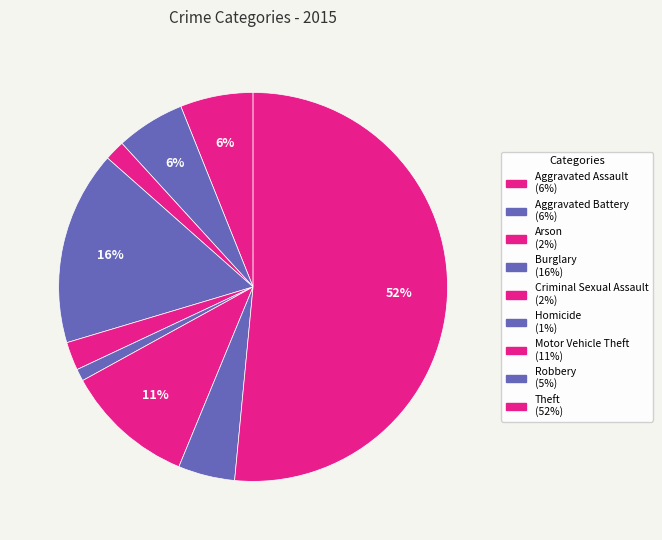

Which category has the smallest portion of the pie?

Homicide